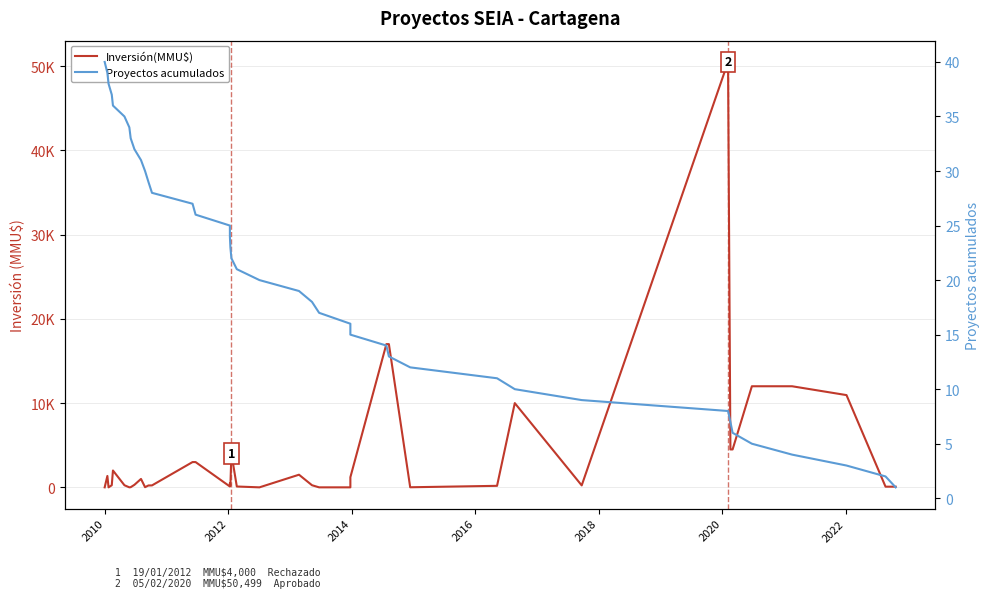

What is the difference between the maximum and minimum values in the Inversión(MMU$) series?

50499